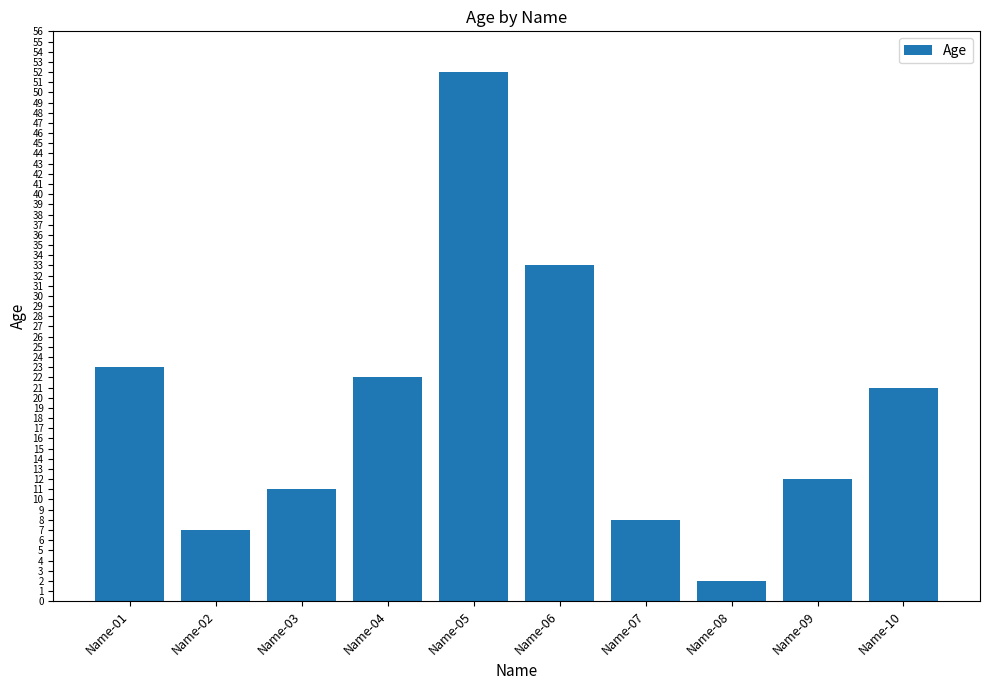

Between Name-10 and Name-08, which is larger?

Name-10